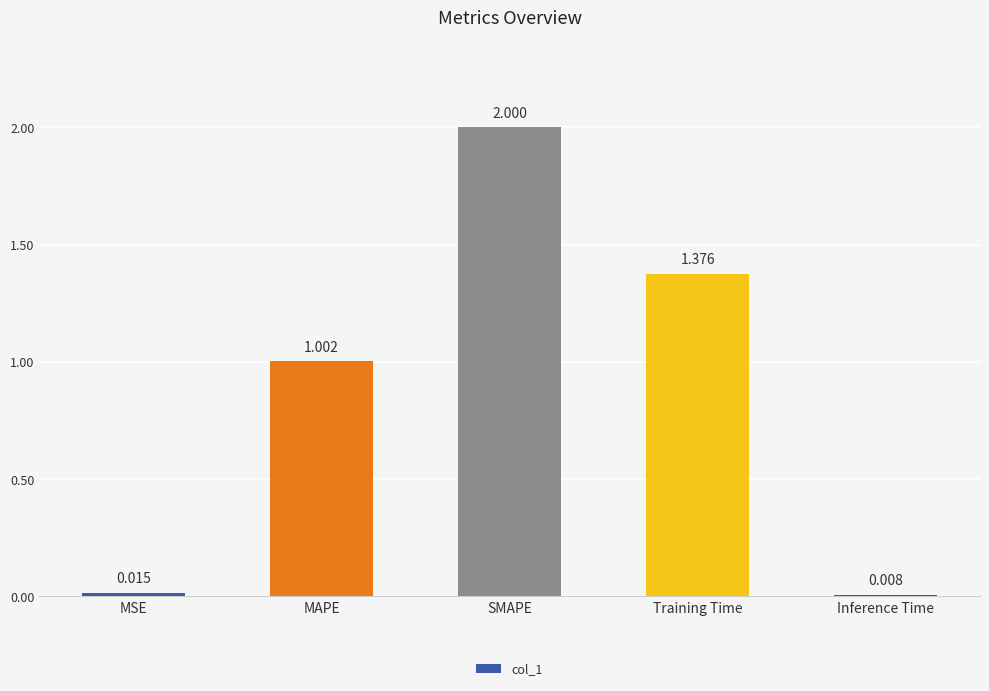

List the labels in order of value, smallest first.

Inference Time, MSE, MAPE, Training Time, SMAPE